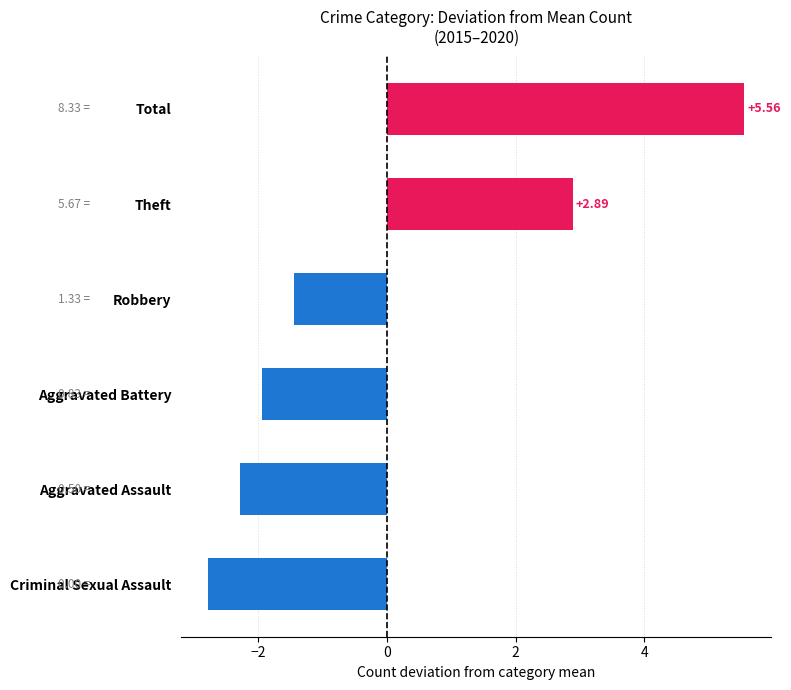

Which label corresponds to the largest value in the chart?

Total